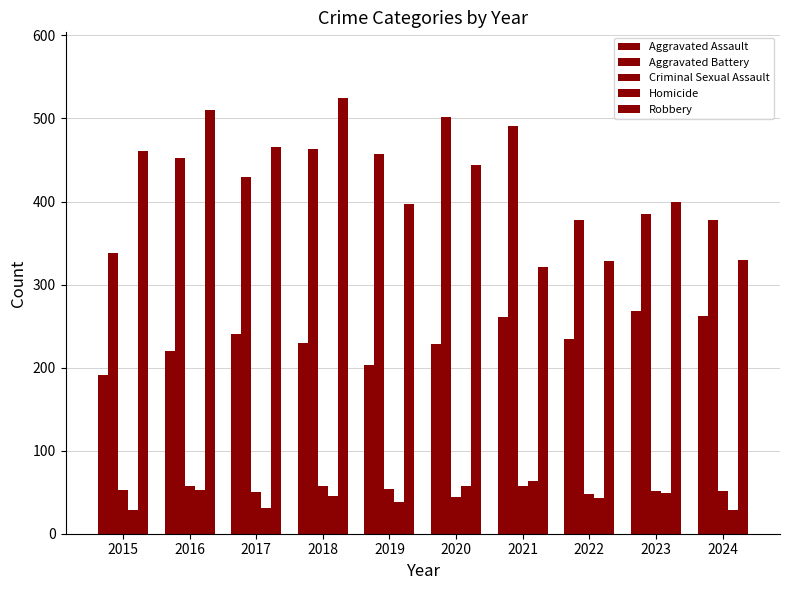

How many values in the Aggravated Battery series are below 452?

5